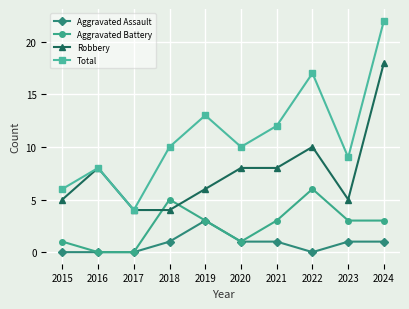

True or false: Total and Aggravated Assault intersect in this chart.

False